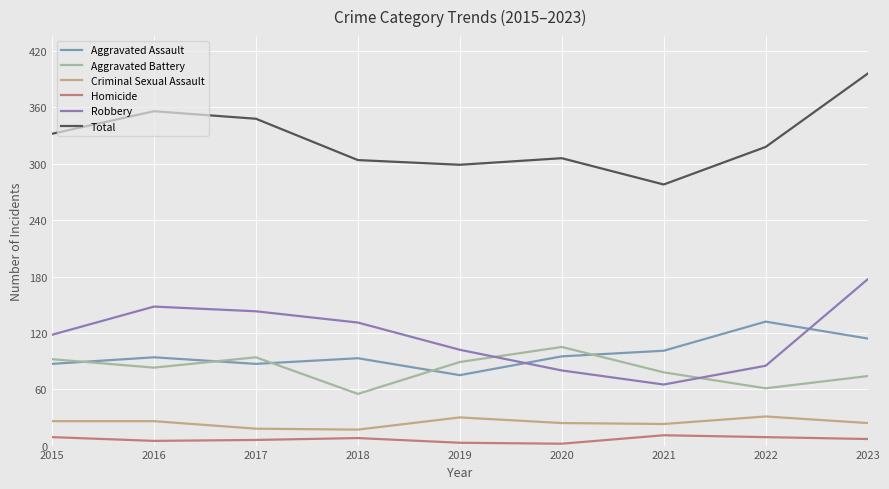

After their last crossing, which series has the higher values: Aggravated Battery or Aggravated Assault?

Aggravated Assault